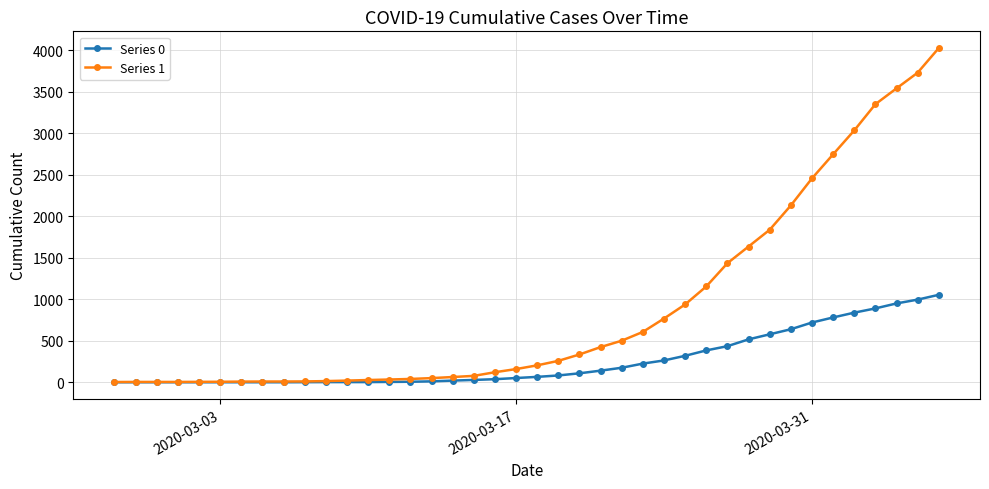

How many data points in Series 0 are less than 65?

20